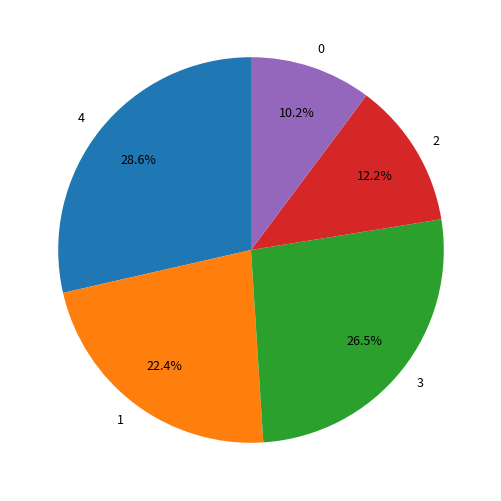

Is it true that 0 is 17% of the pie?

False